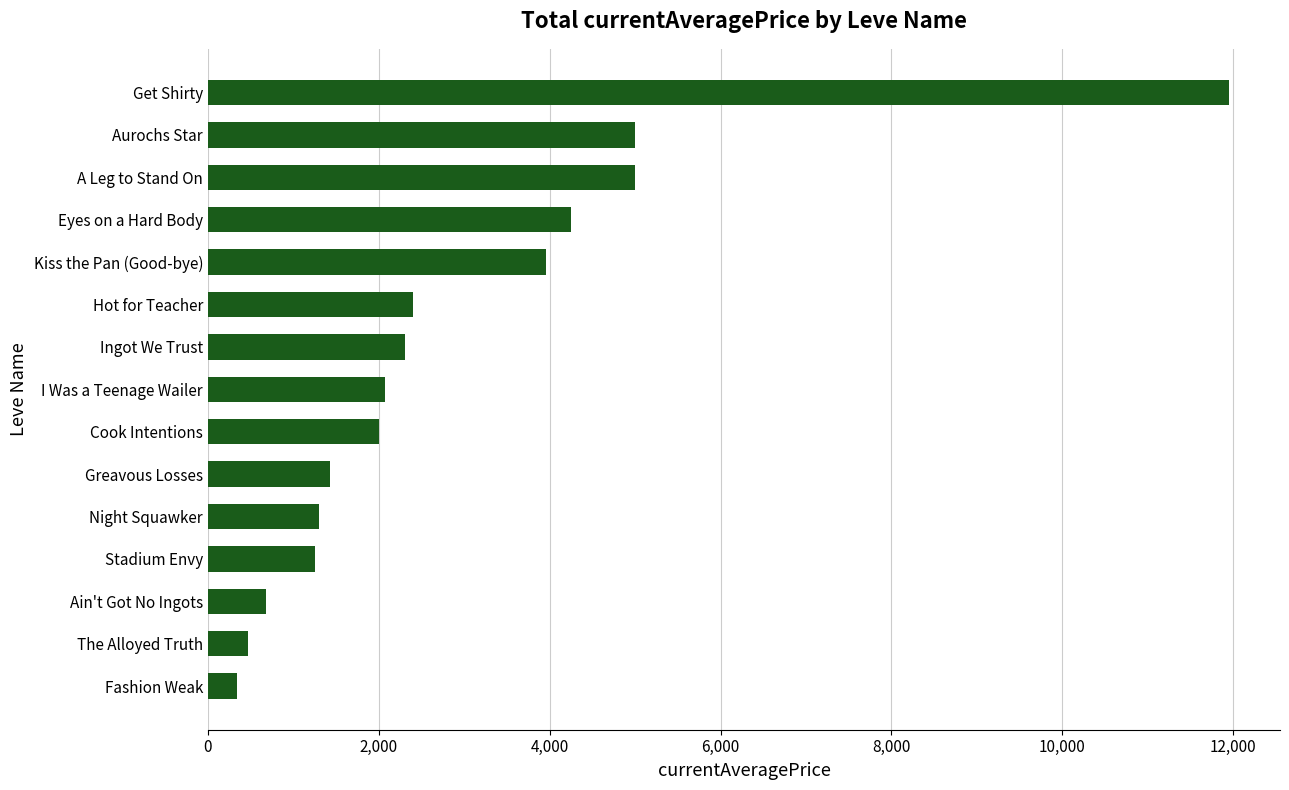

Between A Leg to Stand On and I Was a Teenage Wailer, which is larger?

A Leg to Stand On